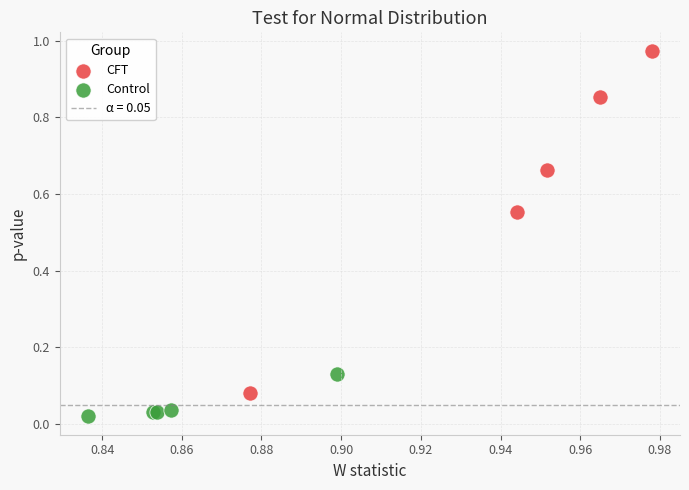

Which series contains the highest Y value?

CFT